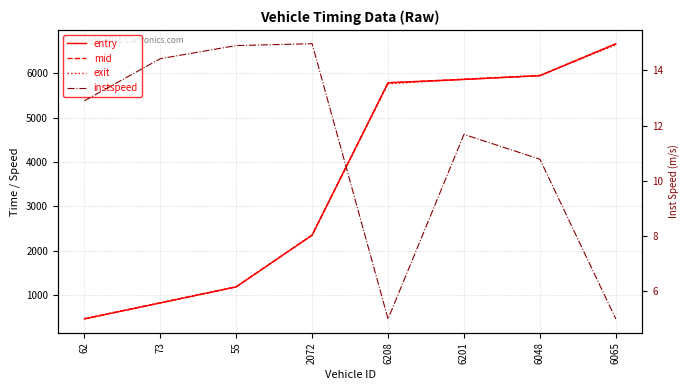

At which category is the sum across all series the highest?

6065